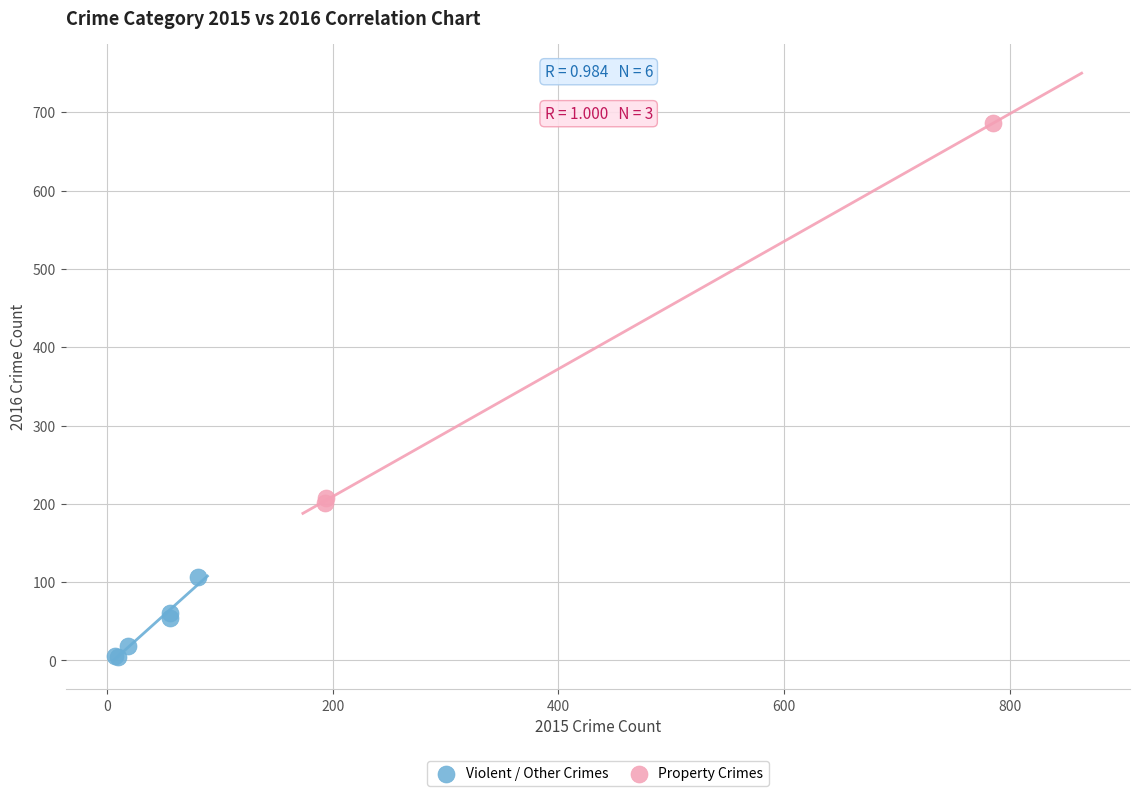

Which series contains the lowest Y value?

Violent / Other Crimes